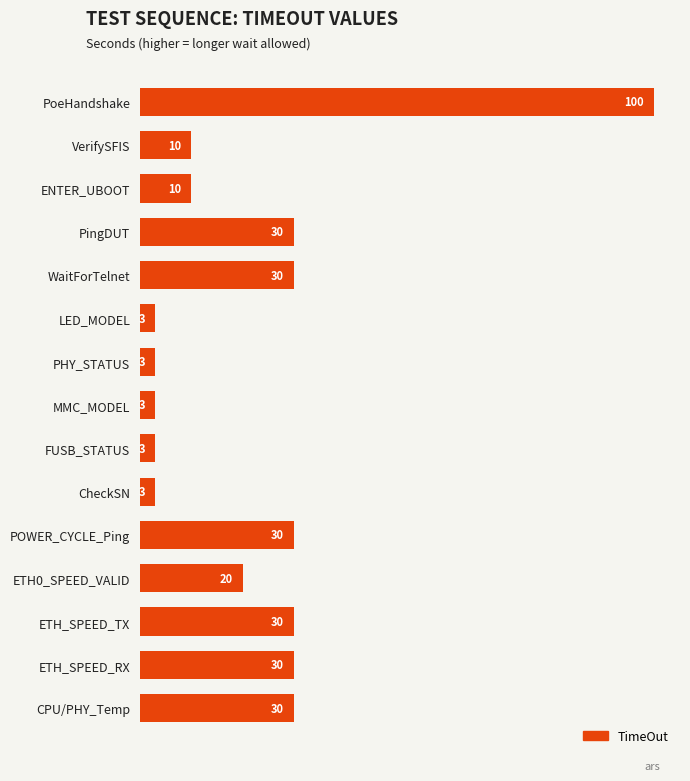

True or false: the data shows 20 at ETH0_SPEED_VALID.

True